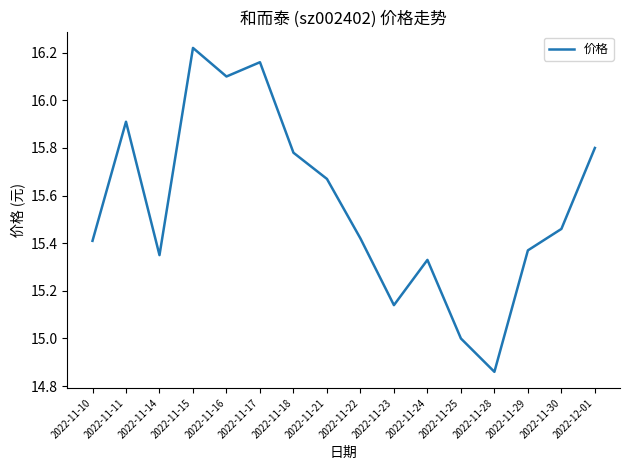

Which category has the lowest value across all series?

2022-11-28